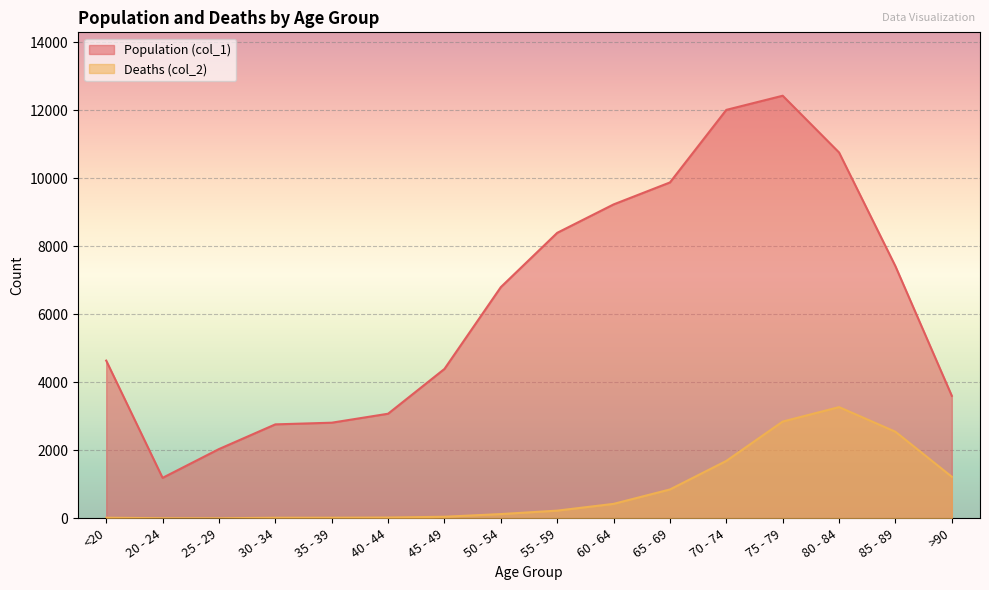

Reading left to right, extract all data points from this chart.

Population (col_1): <20=4641	20 - 24=1191	25 - 29=2038	30 - 34=2765	35 - 39=2814	40 - 44=3078	45 - 49=4396	50 - 54=6803	55 - 59=8400	60 - 64=9236	65 - 69=9883	70 - 74=12018	75 - 79=12434	80 - 84=10764	85 - 89=7417	>90=3604
Deaths (col_2): <20=18	20 - 24=4	25 - 29=3	30 - 34=17	35 - 39=18	40 - 44=24	45 - 49=47	50 - 54=126	55 - 59=227	60 - 64=426	65 - 69=850	70 - 74=1690	75 - 79=2848	80 - 84=3273	85 - 89=2548	>90=1224